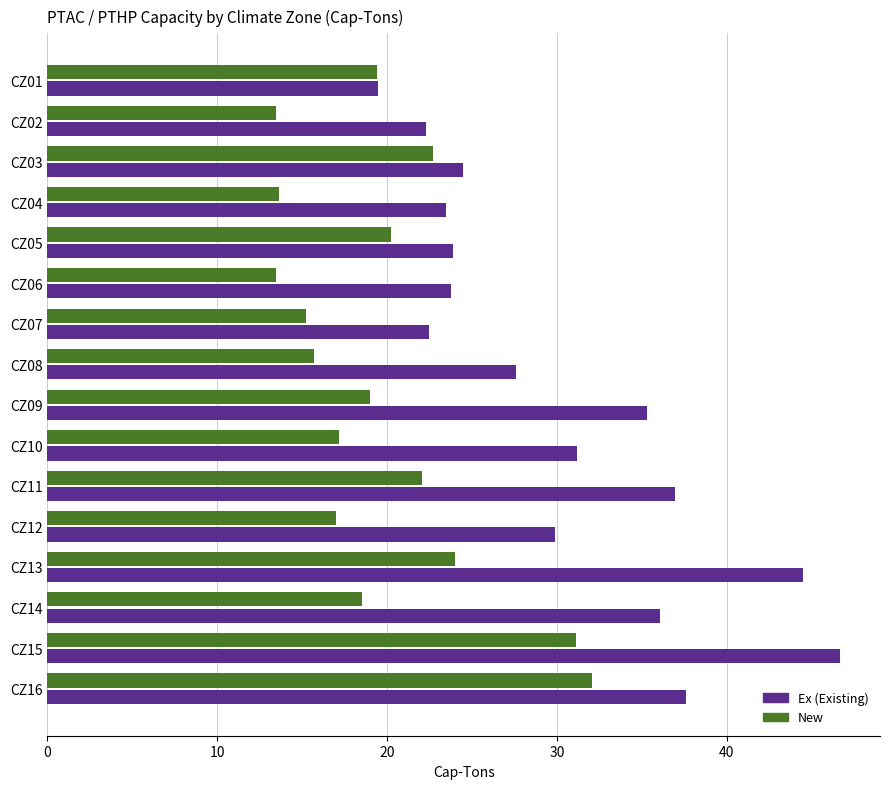

What is the spread (max minus min) of values at CZ15?

15.6